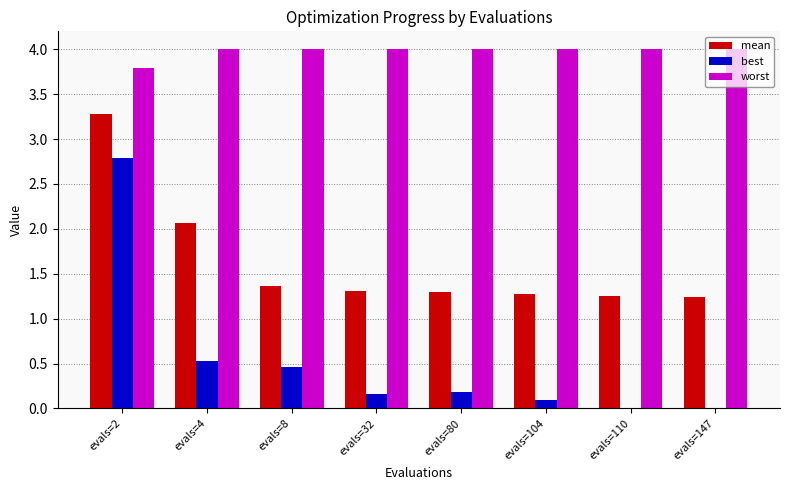

What is the maximum value shown in the chart?

4.0